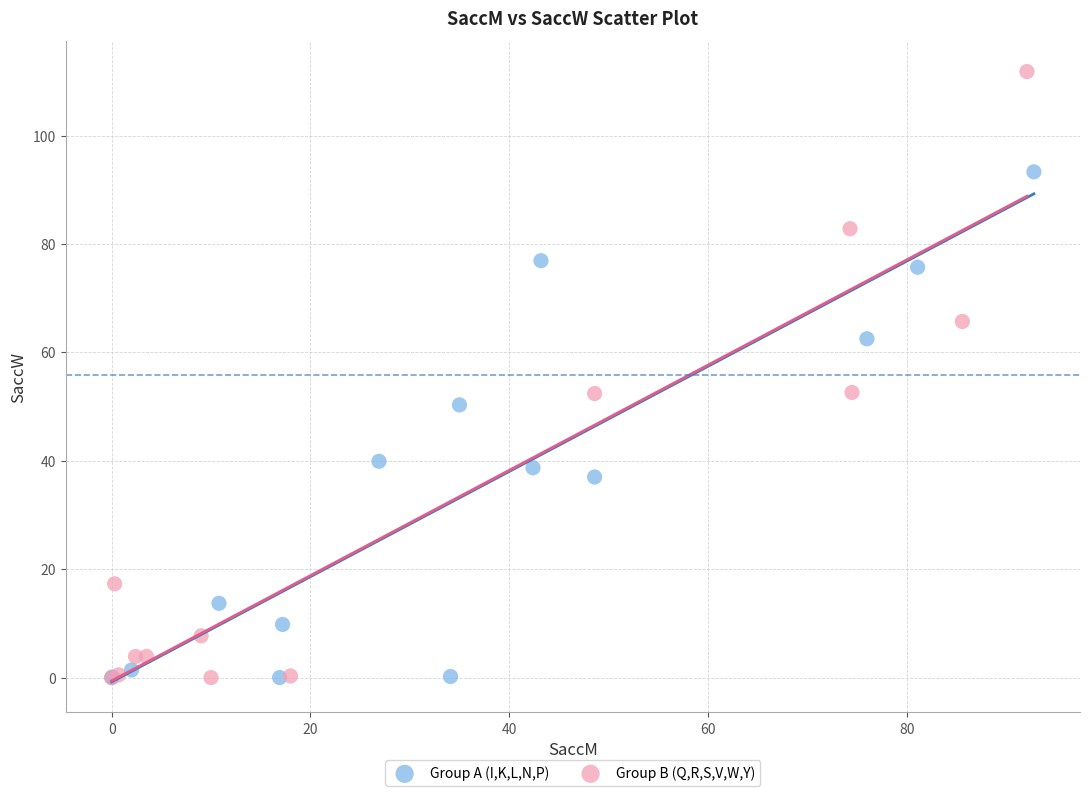

Which series contains the highest Y value?

Group B (Q,R,S,V,W,Y)